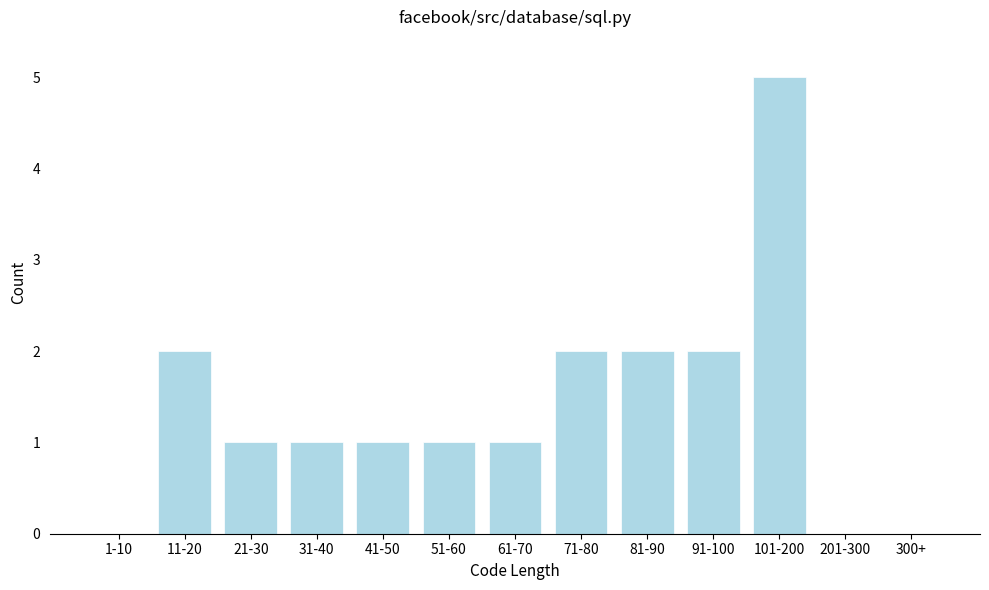

Reading right to left, list all the values displayed in this chart.

300+=0	201-300=0	101-200=5	91-100=2	81-90=2	71-80=2	61-70=1	51-60=1	41-50=1	31-40=1	21-30=1	11-20=2	1-10=0